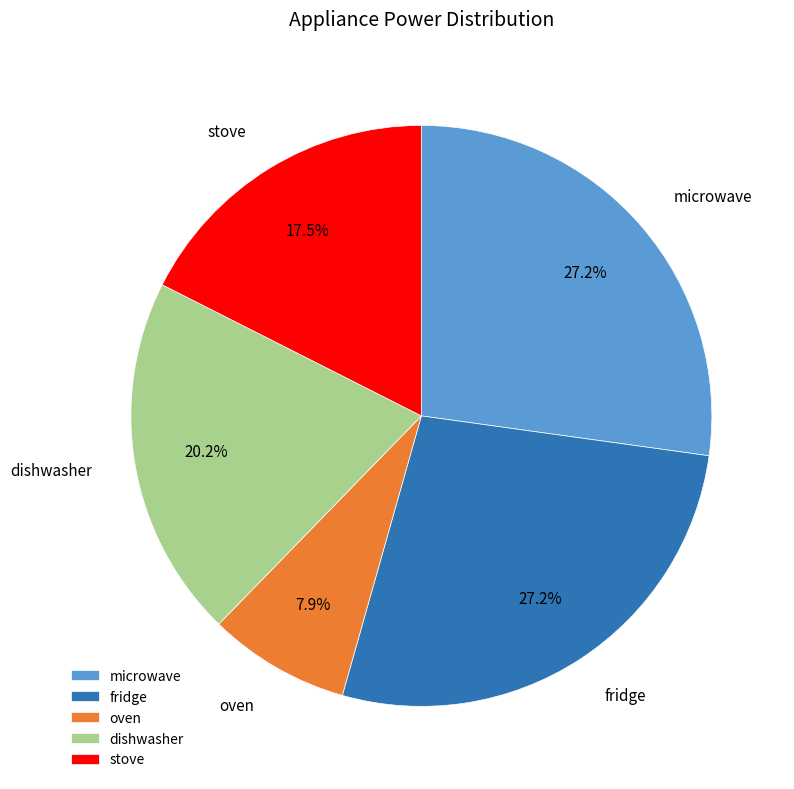

Which slice is the smallest?

oven